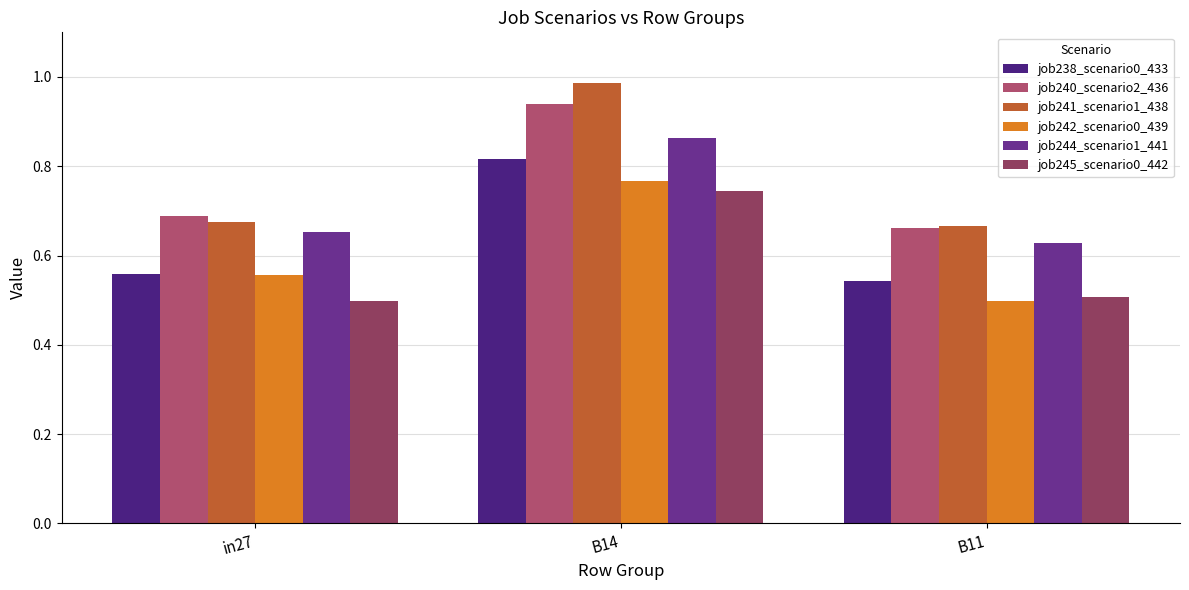

Count the number of categories in the chart.

3